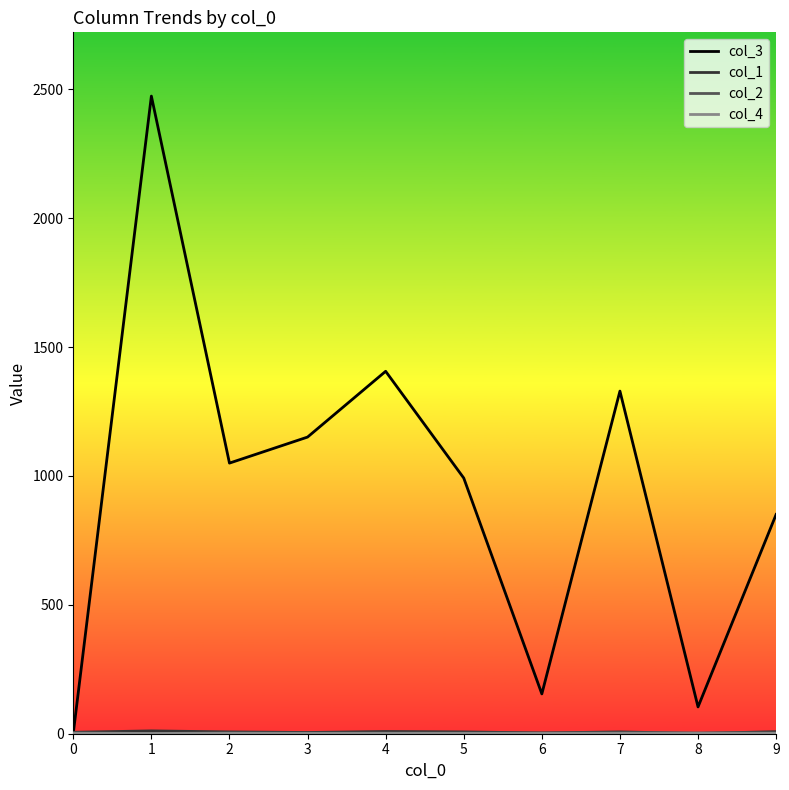

Which series has the largest total across all categories?

col_3